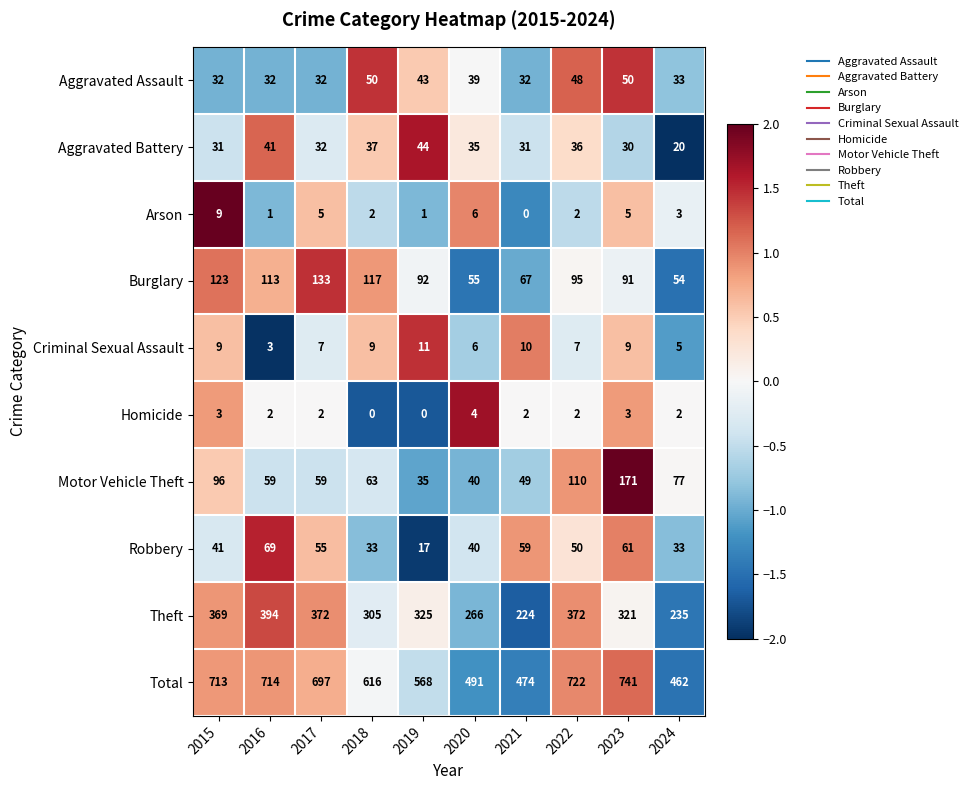

Which category has the lowest value in the Total series?

2024